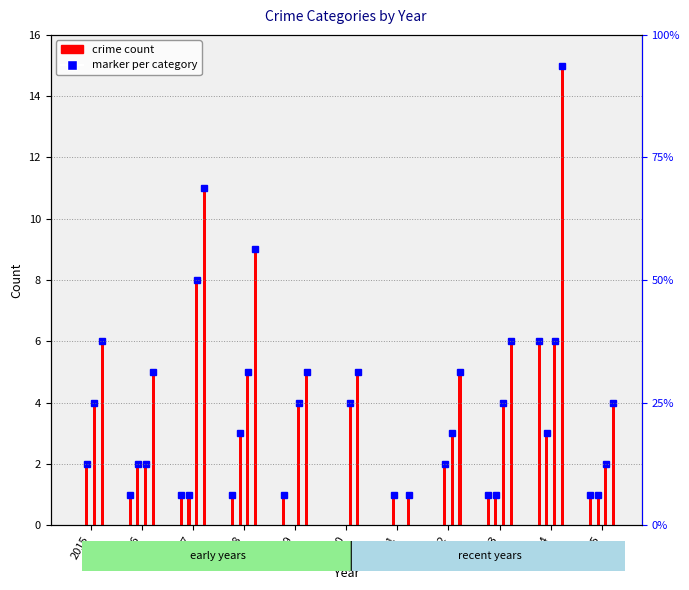

Count the number of categories in the chart.

11